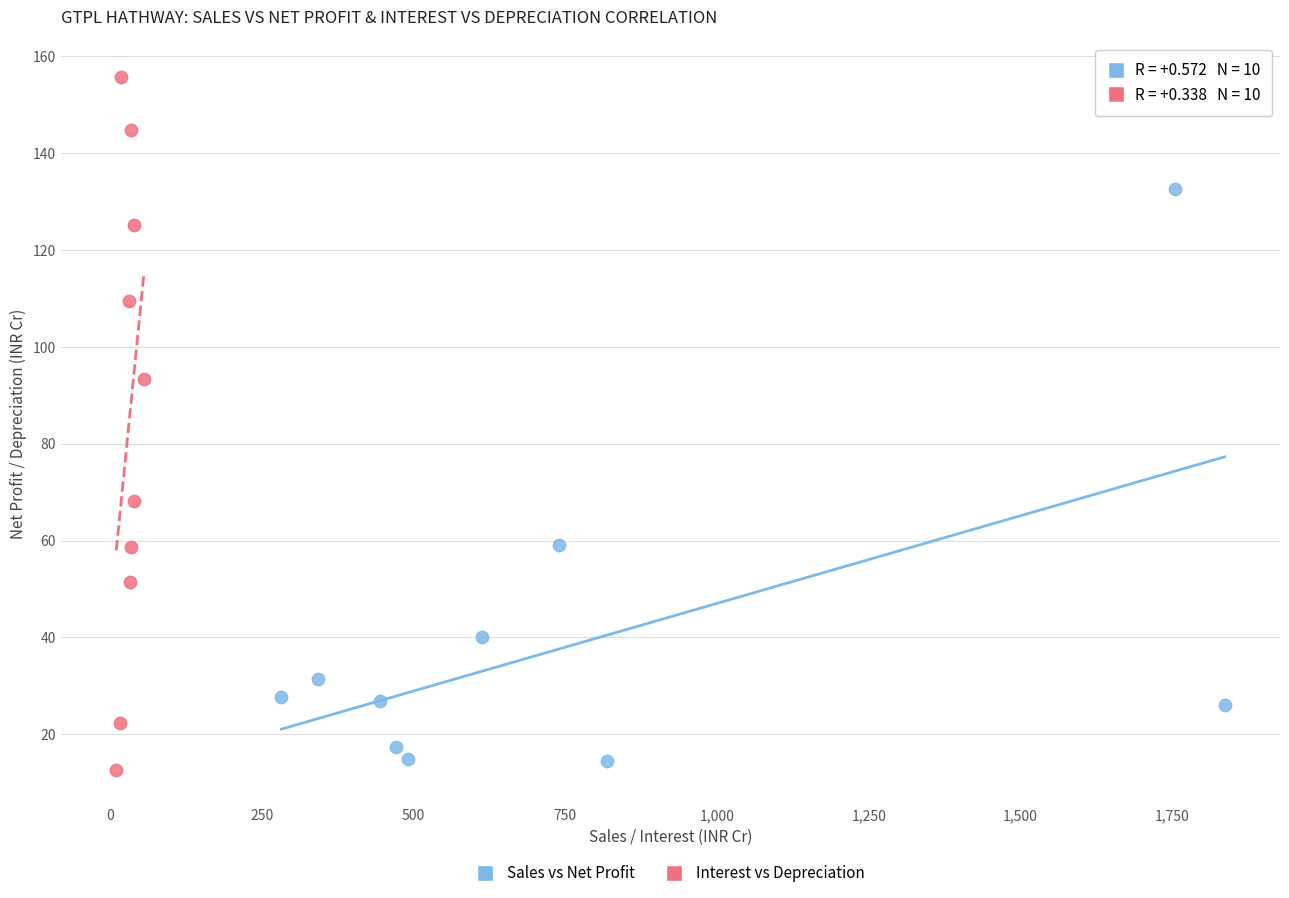

Which series reaches the minimum Y coordinate?

Interest vs Depreciation